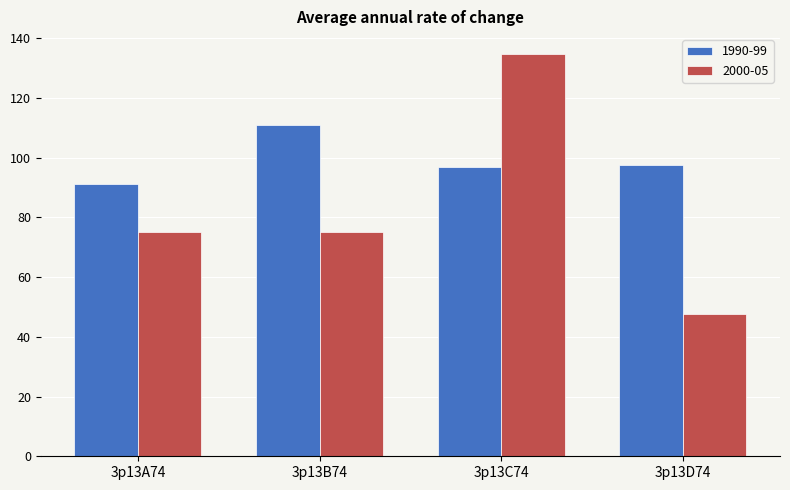

Which series has the largest range (max minus min)?

2000-05